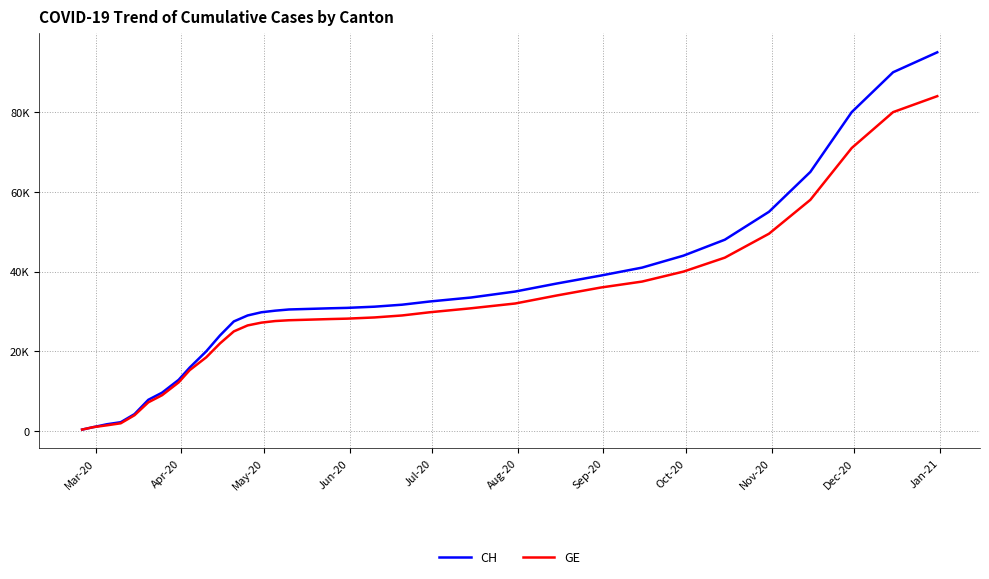

What are all the series names shown in the legend?

CH, GE